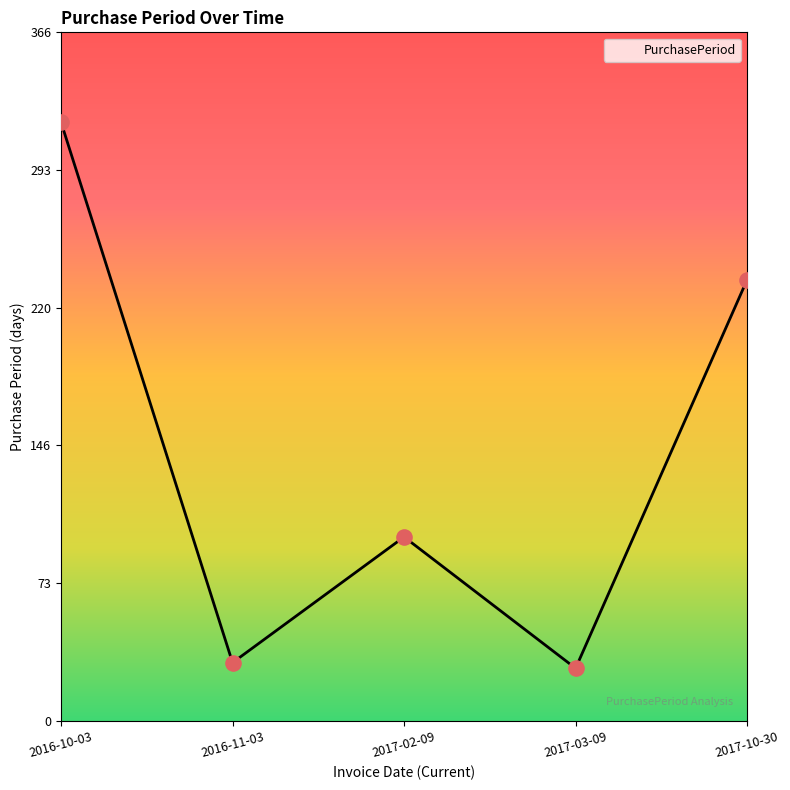

Which has a higher value, 2017-02-09 or 2016-10-03?

2016-10-03